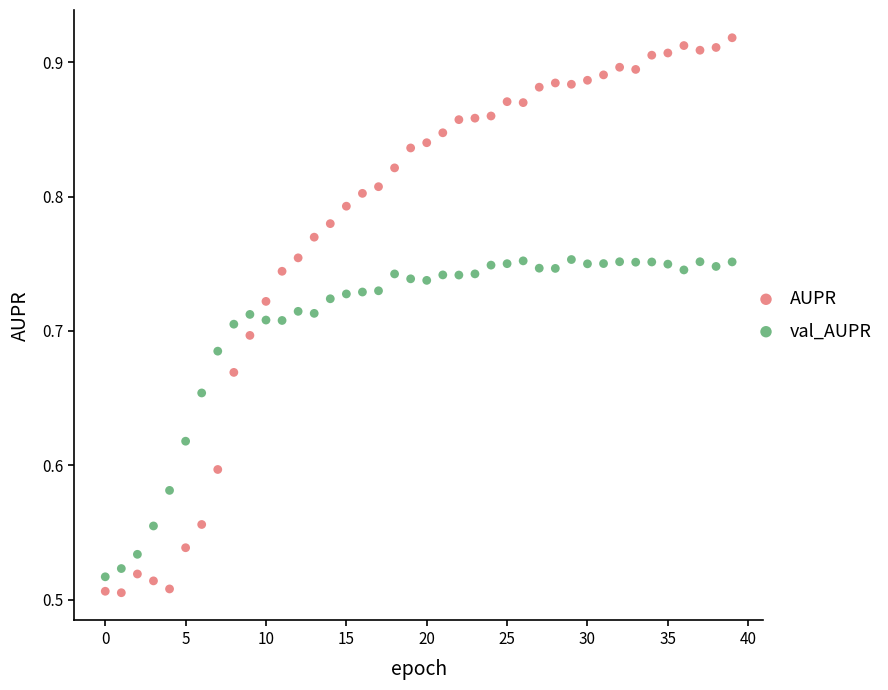

Which series contains the lowest Y value?

AUPR